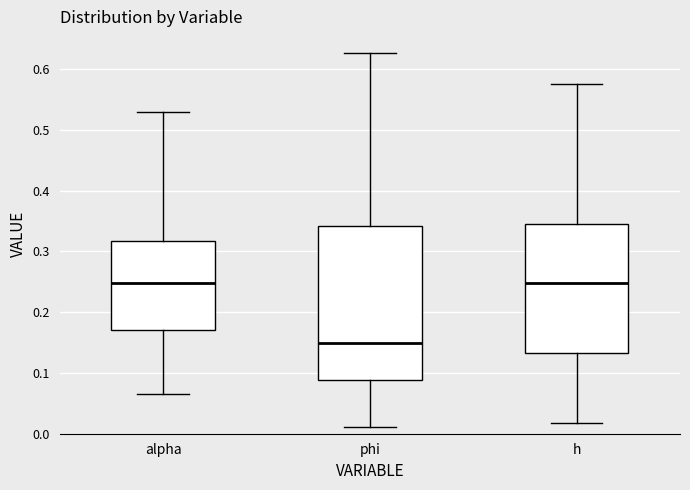

Where does the upper whisker of the box for h end on the y-axis? The values are not printed on the chart, so give them approximately, as read against the axis.

0.58